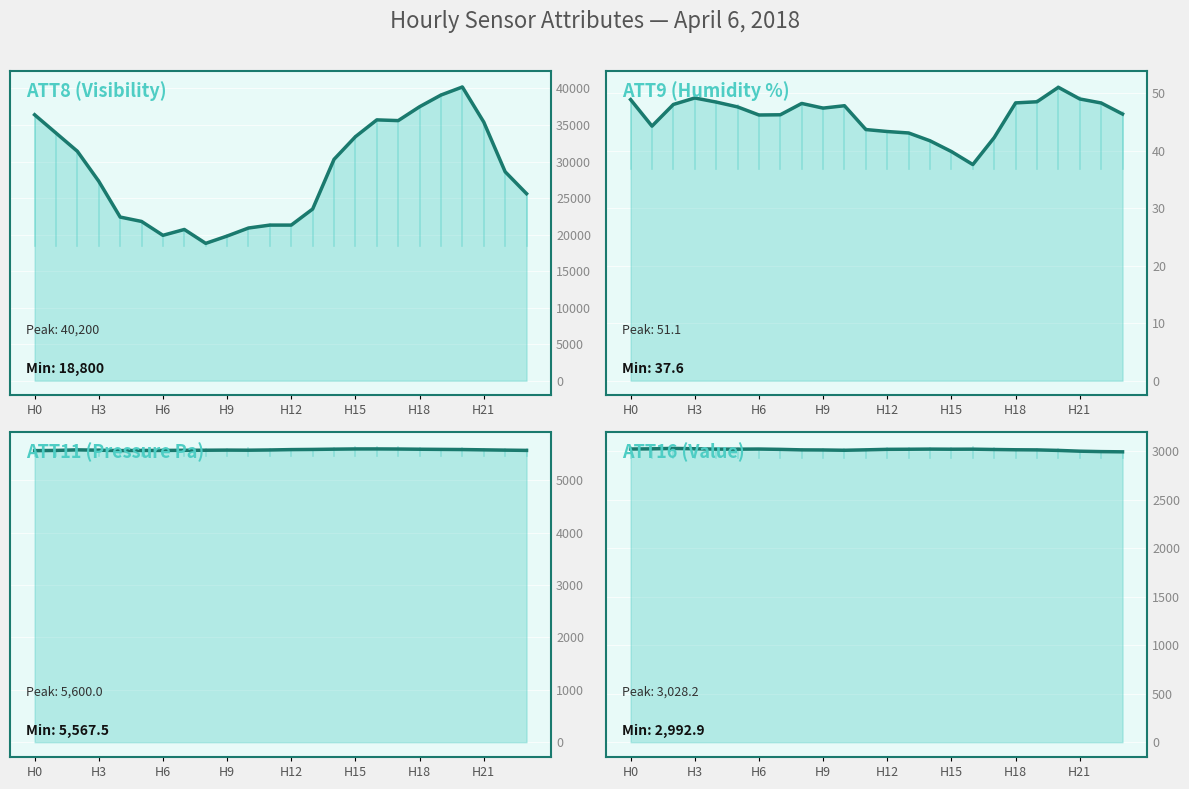

In ATT11 trend, how many points are higher than both neighbors (excluding endpoints)?

3